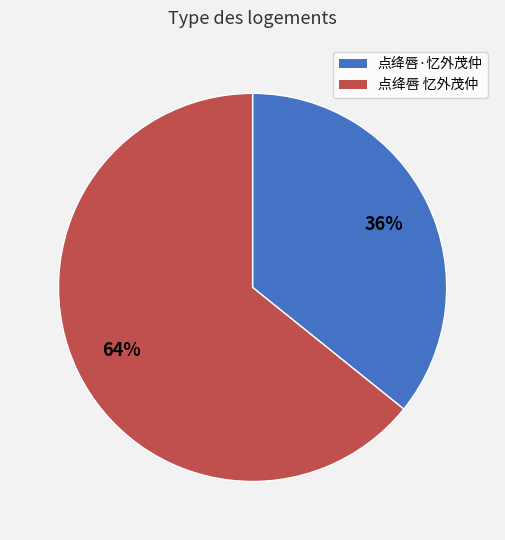

Does any single category account for the majority?

Yes